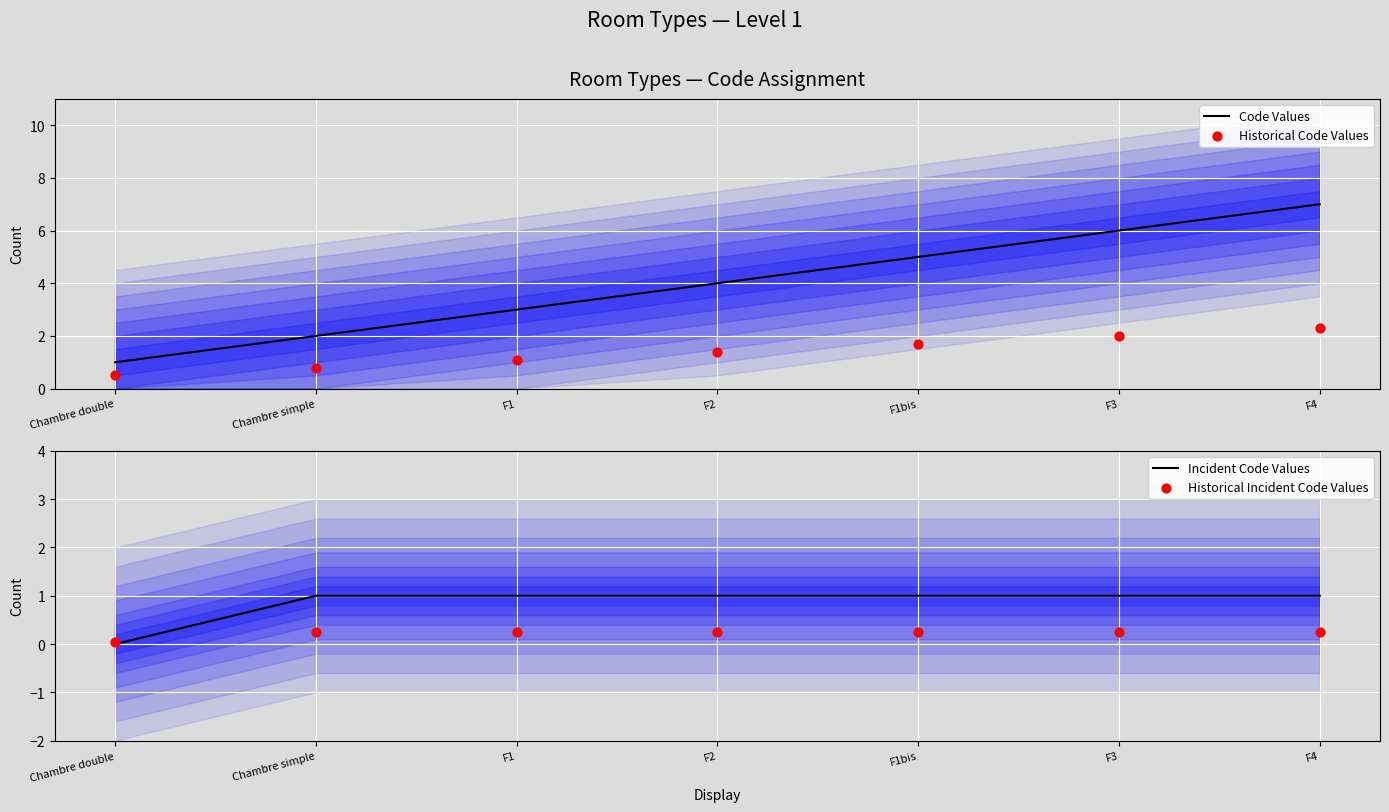

Which series contains the lowest Y value?

Incident Code Values